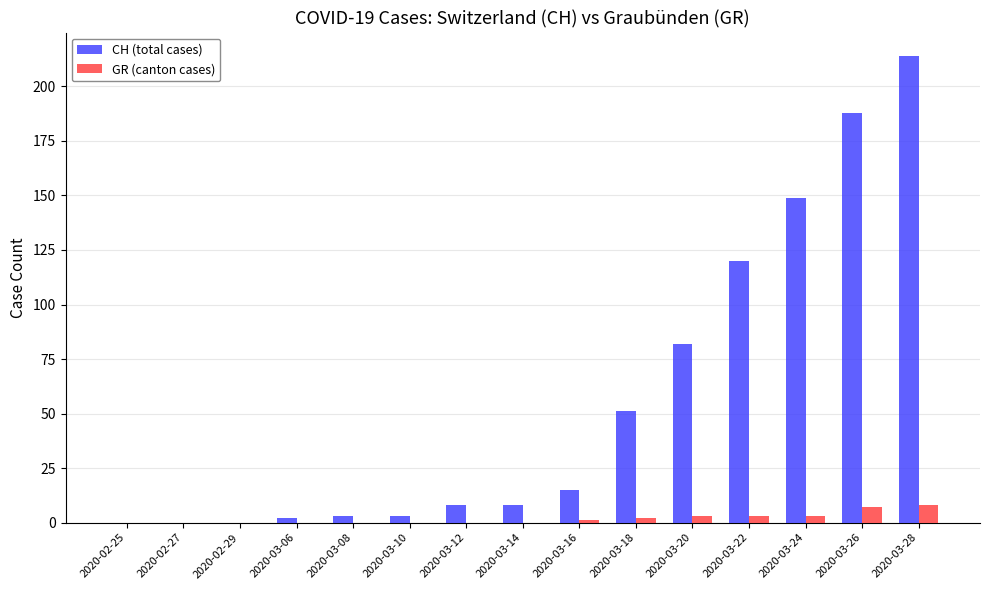

Reading left to right, transcribe all the data shown in this chart.

CH (total cases): 2020-02-25=0	2020-02-27=0	2020-02-29=0	2020-03-06=2	2020-03-08=3	2020-03-10=3	2020-03-12=8	2020-03-14=8	2020-03-16=15	2020-03-18=51	2020-03-20=82	2020-03-22=120	2020-03-24=149	2020-03-26=188	2020-03-28=214
GR (canton cases): 2020-02-25=0	2020-02-27=0	2020-02-29=0	2020-03-06=0	2020-03-08=0	2020-03-10=0	2020-03-12=0	2020-03-14=0	2020-03-16=1	2020-03-18=2	2020-03-20=3	2020-03-22=3	2020-03-24=3	2020-03-26=7	2020-03-28=8